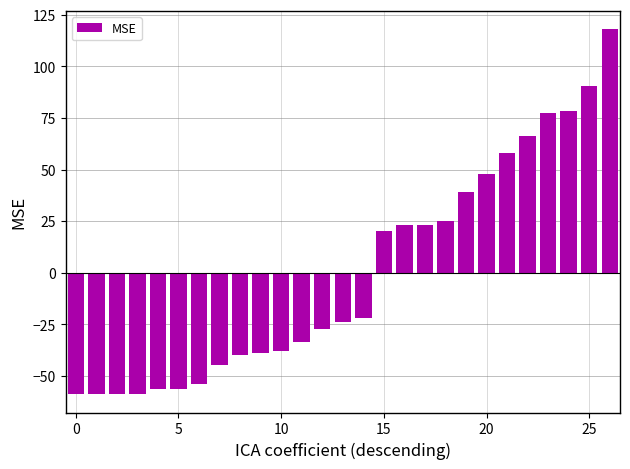

How many values are below zero?

15